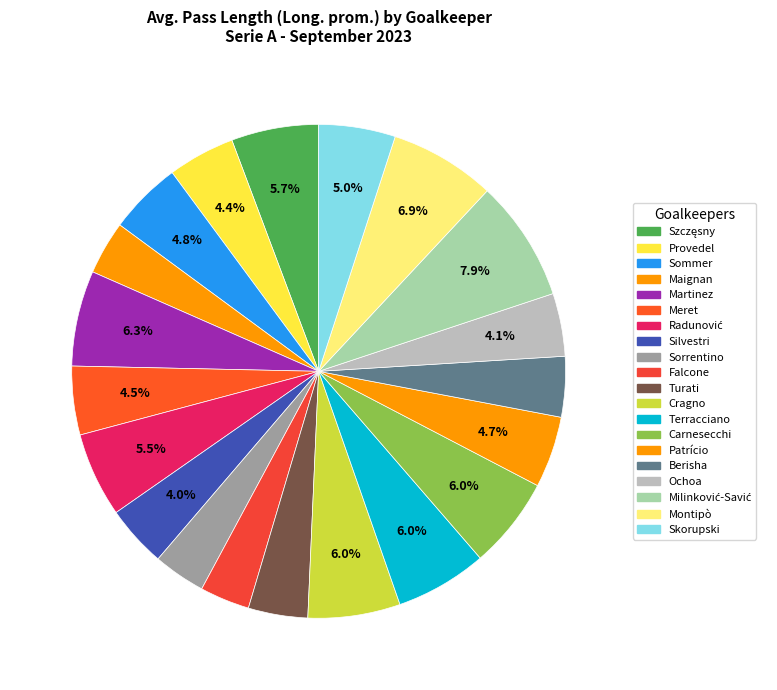

How many segments does this pie chart have?

20